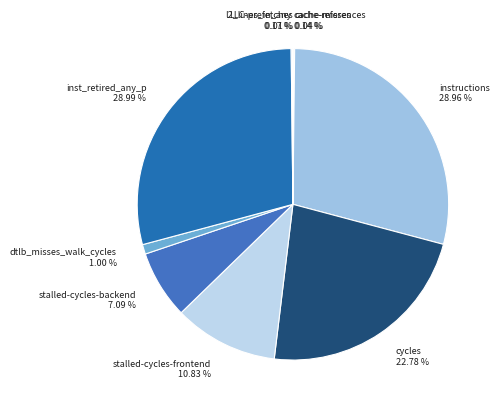

What percentage is the inst_retired_any_p slice, to the nearest percent?

29%